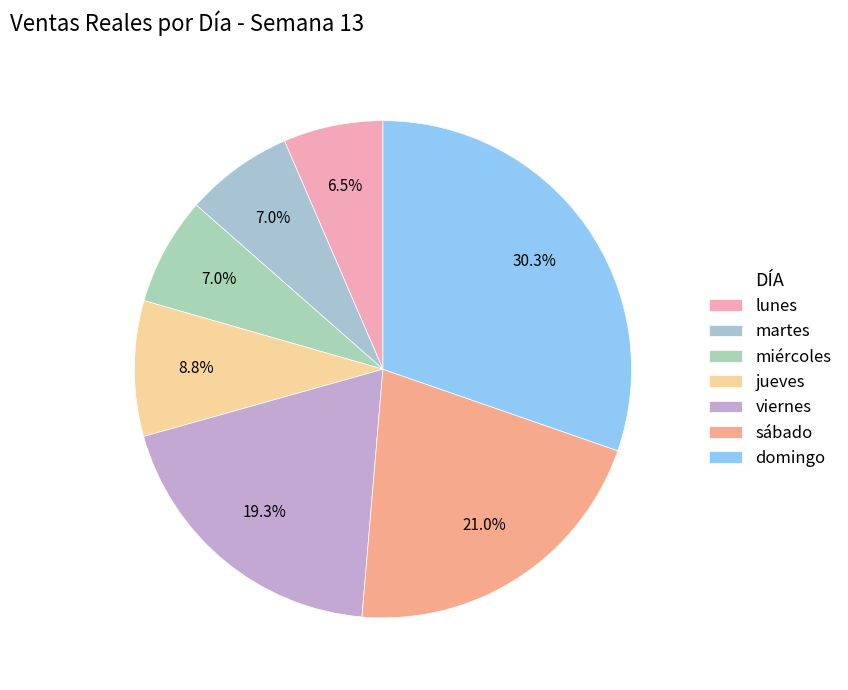

To the nearest percent, what is the difference between the lunes and sábado slice percentages?

15%